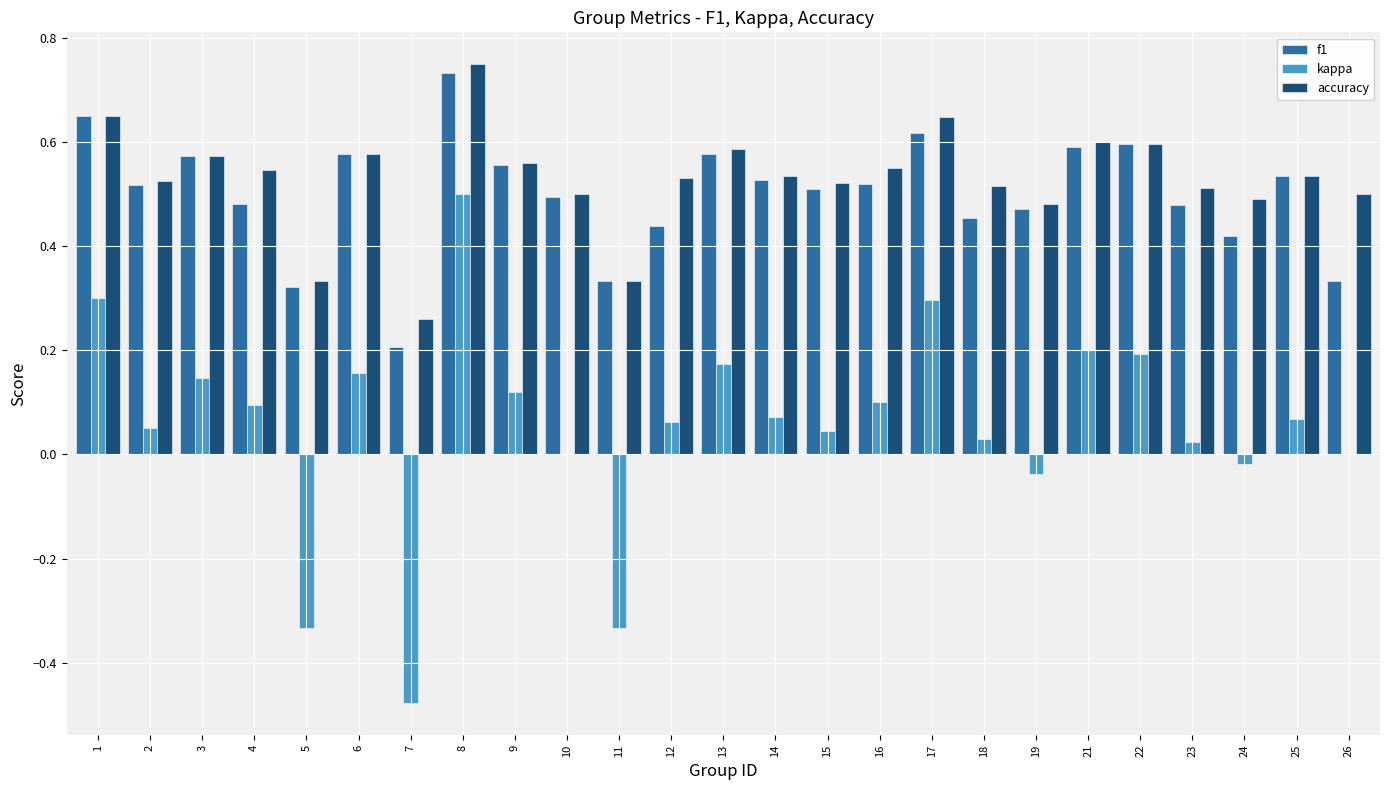

What is the sum of all accuracy values?

13.2